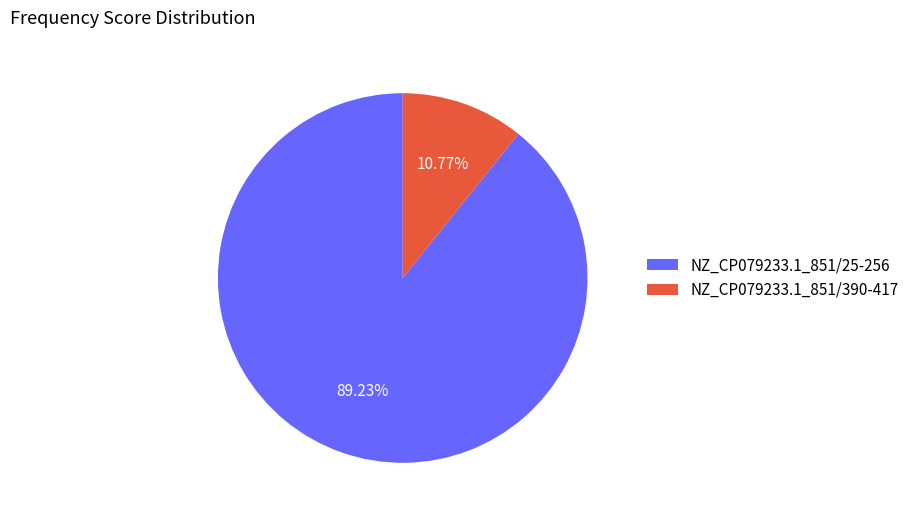

What is the smallest slice in the pie chart?

NZ_CP079233.1_851/390-417